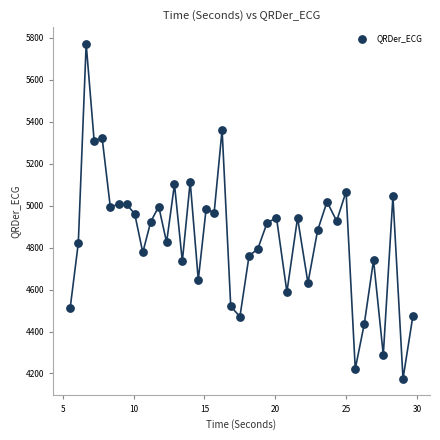

What is the range of Y values (max minus min)?

1596.8